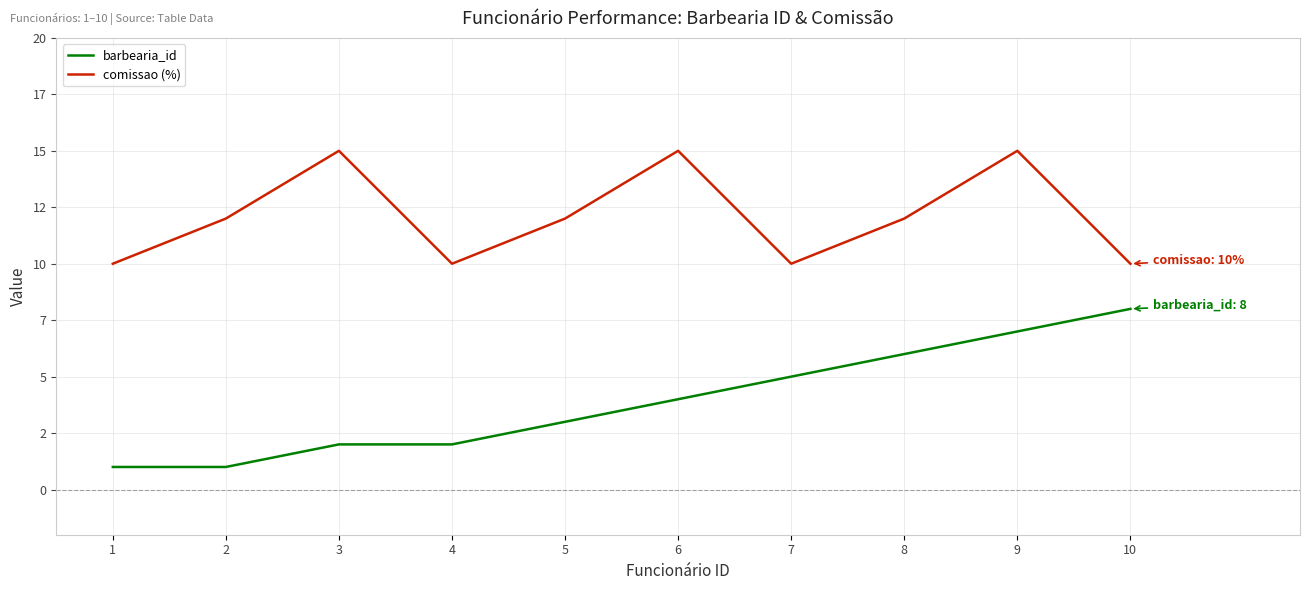

What is the difference between the comissao (%) values at 3 and 8?

3